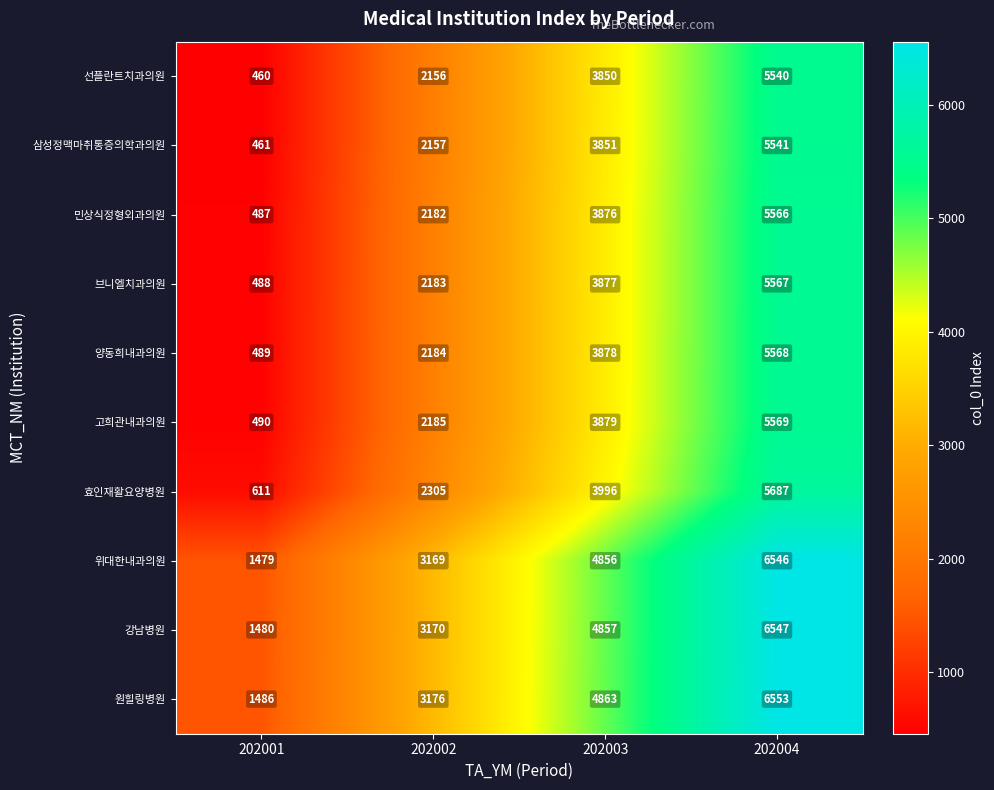

What is the total value across all series at 202004?

58684